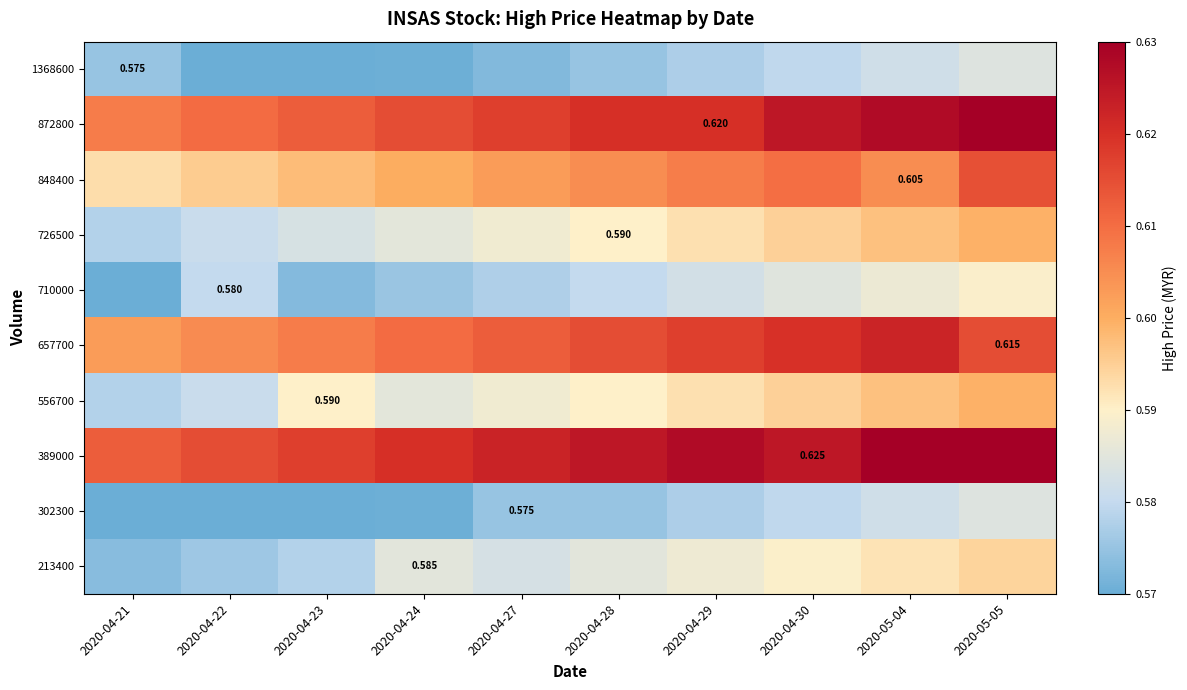

Which series has the largest total across all categories?

389000